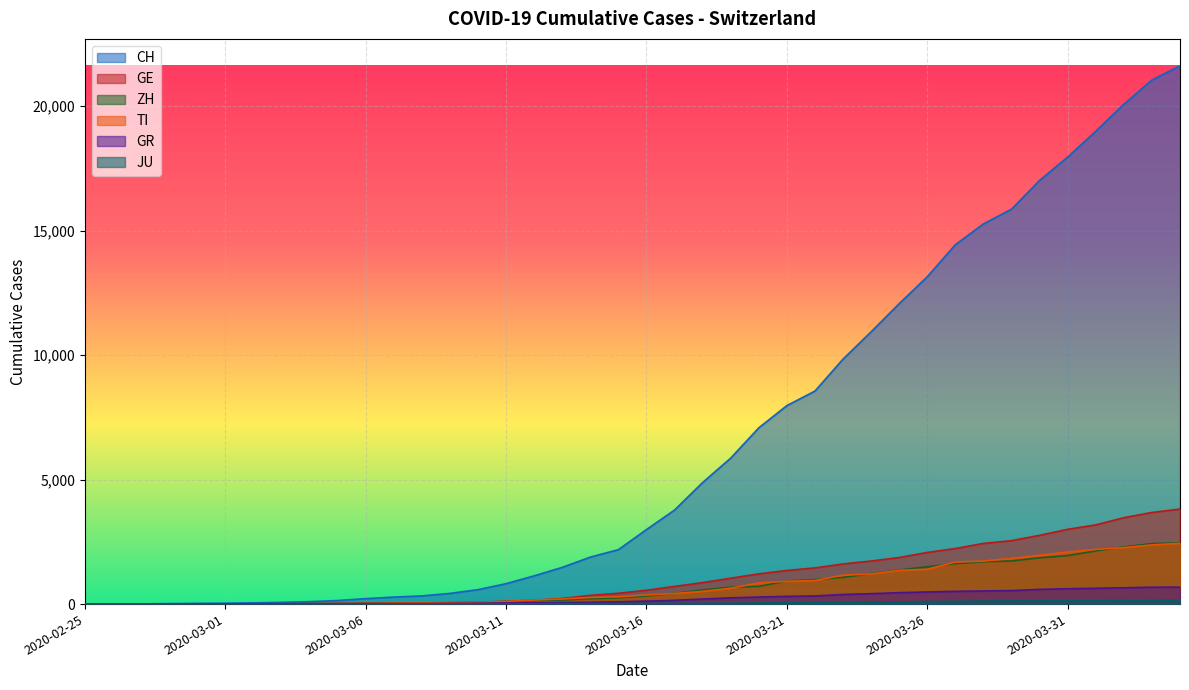

What is the label of the 9th point from the left?

2020-03-04